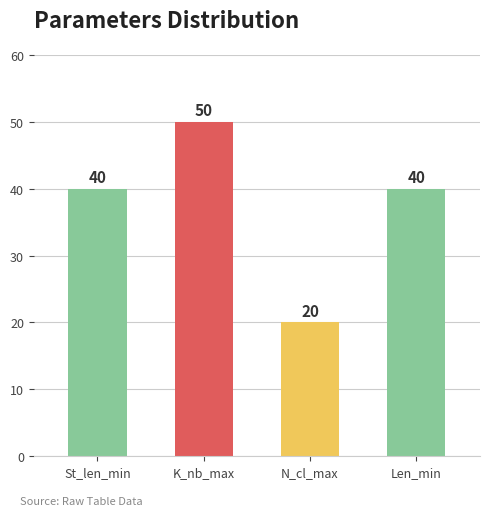

Is it true that Len_min equals 71 at N_cl_max?

False